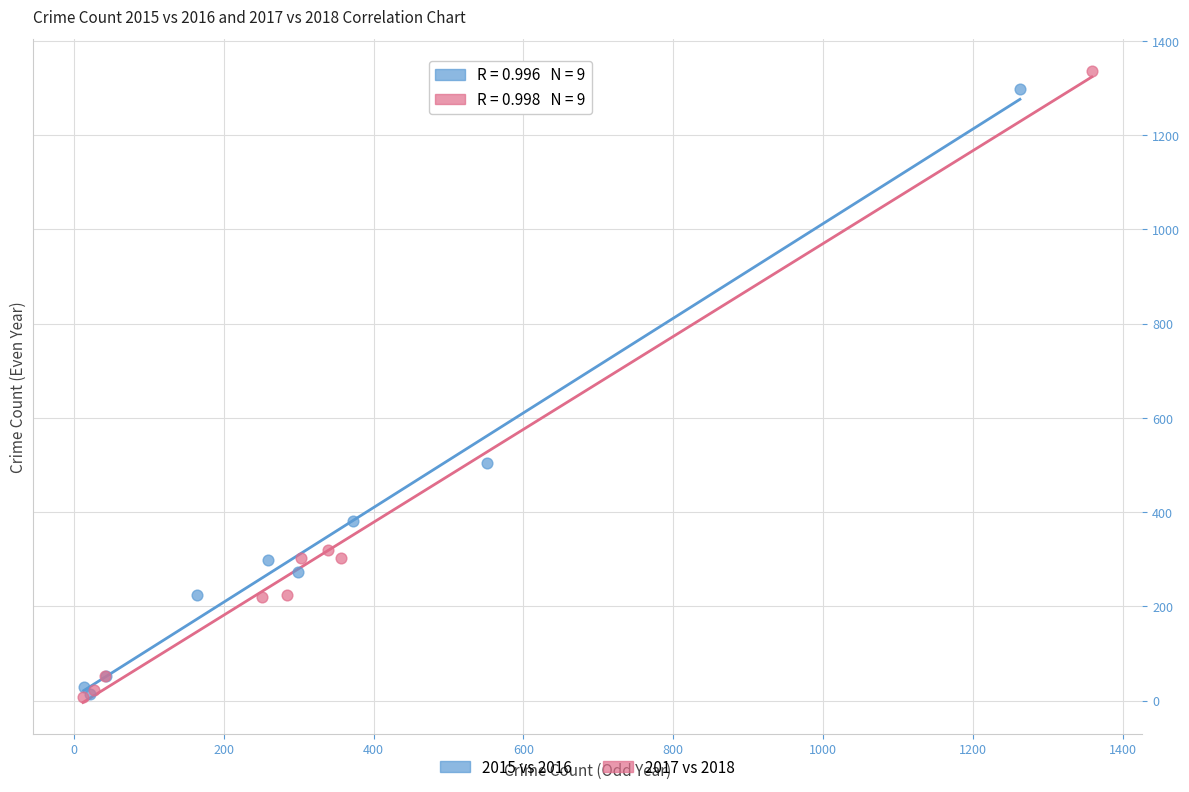

Which series has the widest spread of Y values?

2017 vs 2018